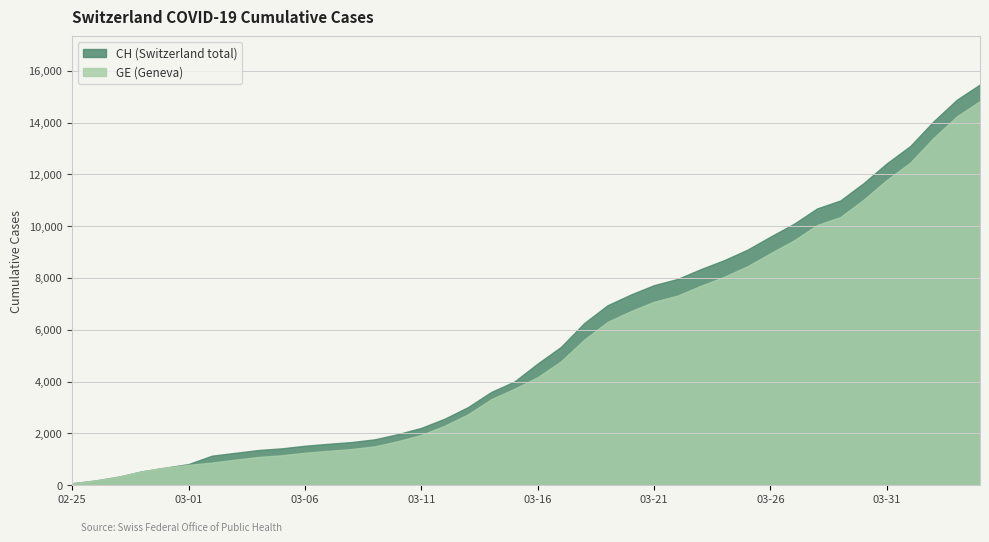

How many categories are shown in the chart?

40